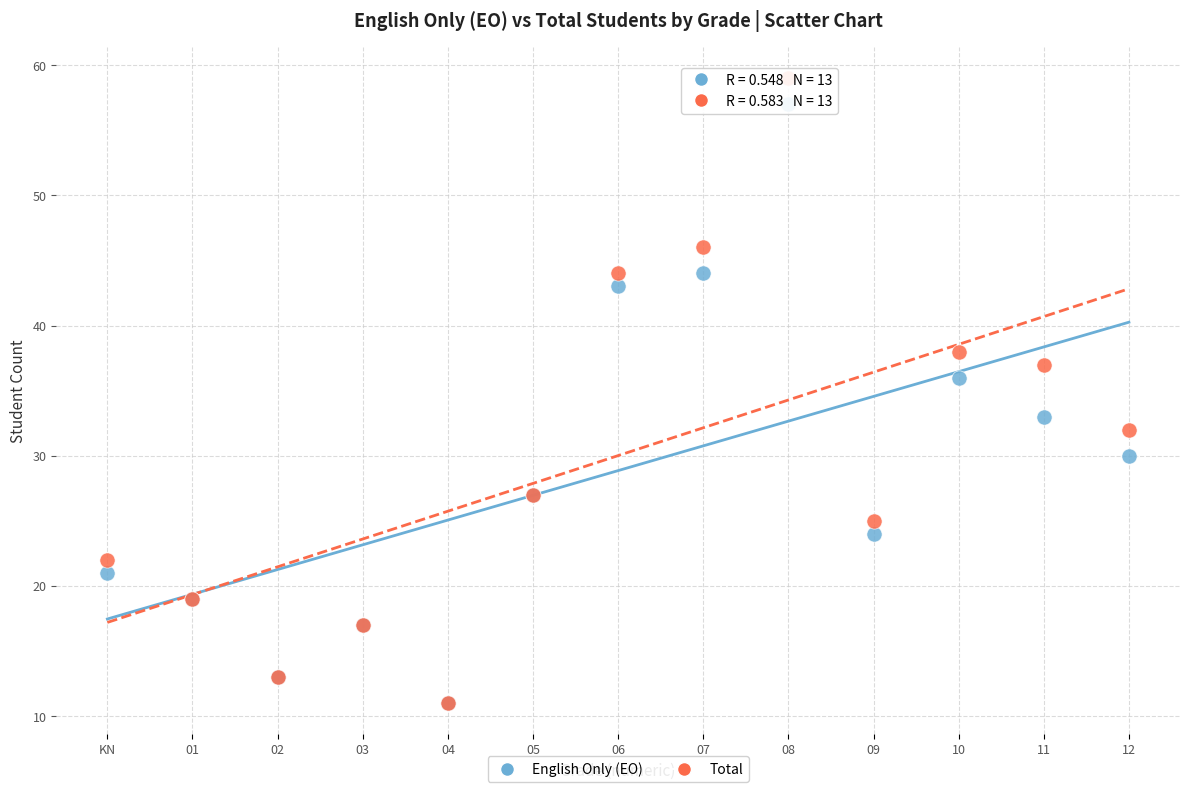

In the Total series, what Y value is closest to 35?

37